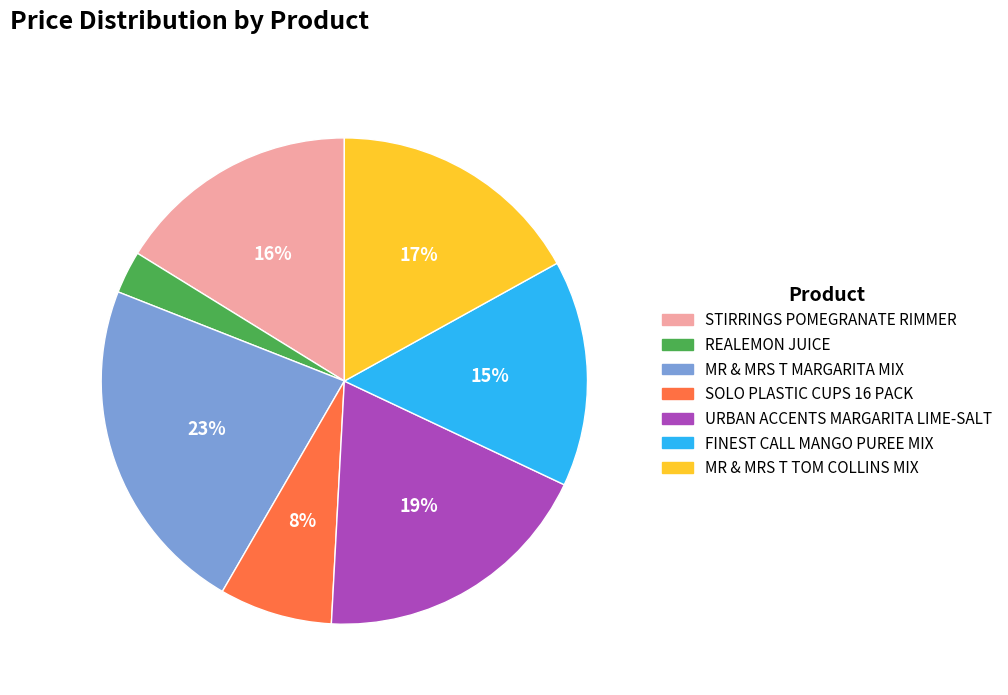

Is there a majority slice in this chart?

No